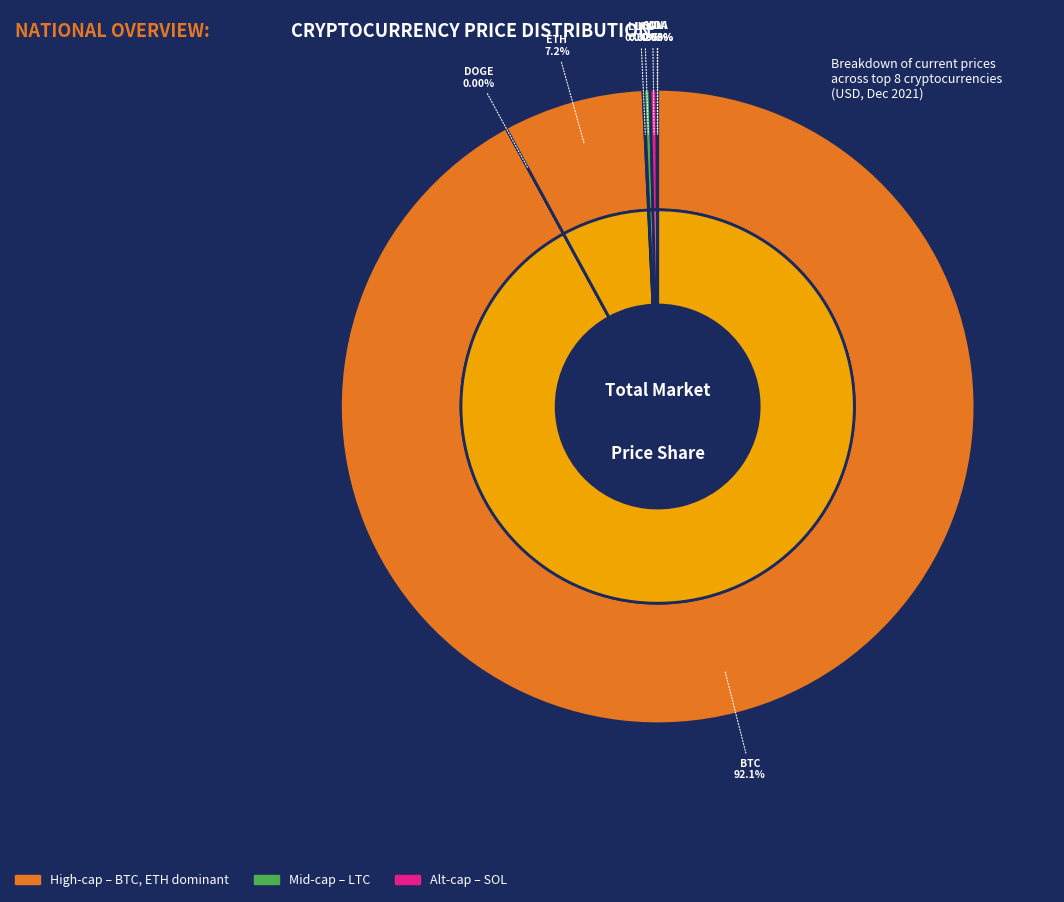

Count the number of slices in the pie.

8